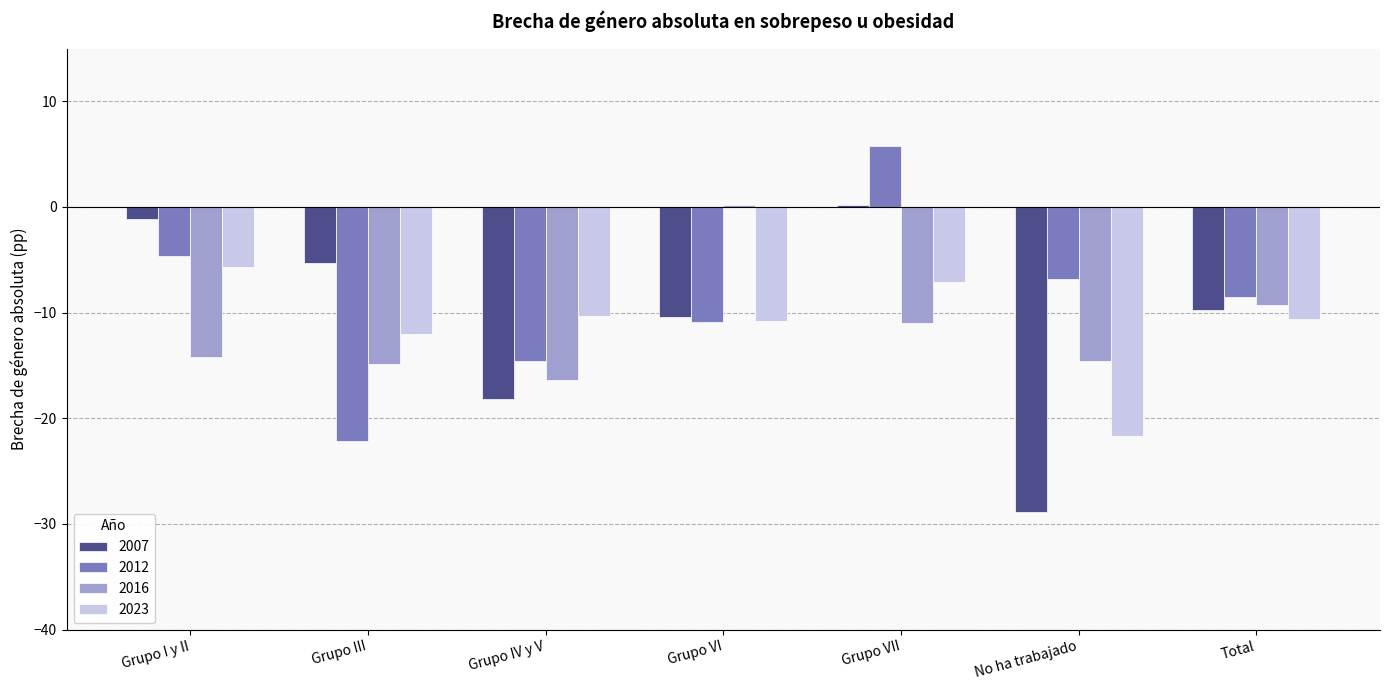

At which category is the sum across all series the highest?

Grupo VII